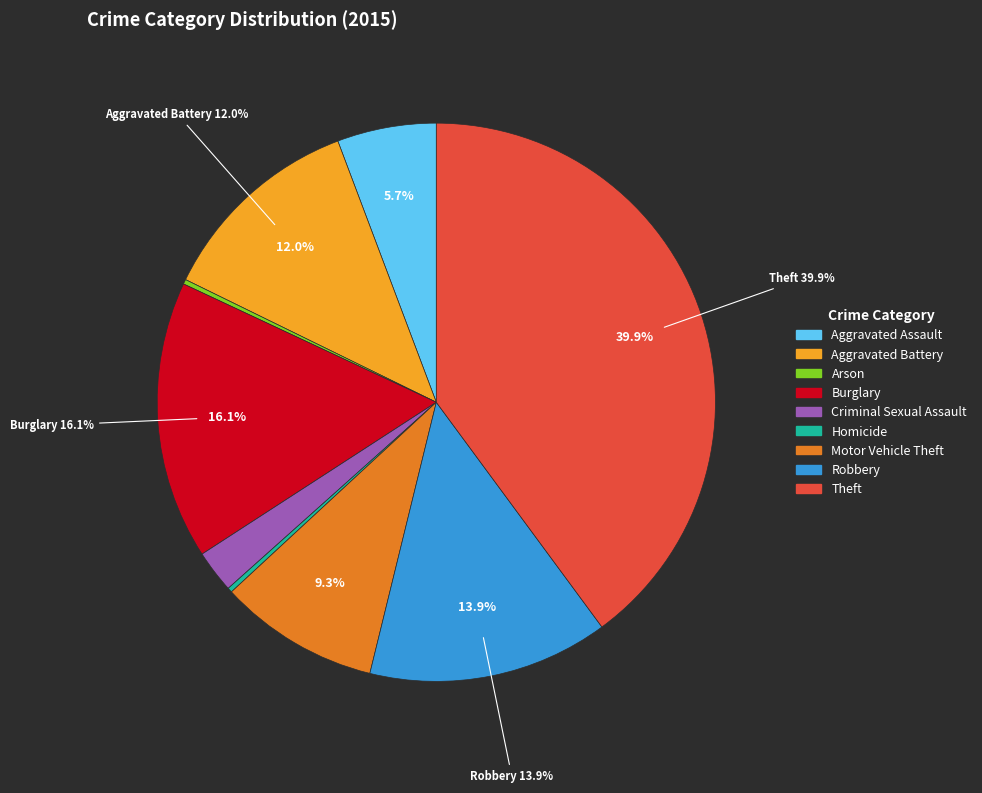

What portion of the pie excludes Aggravated Battery?

88.0%